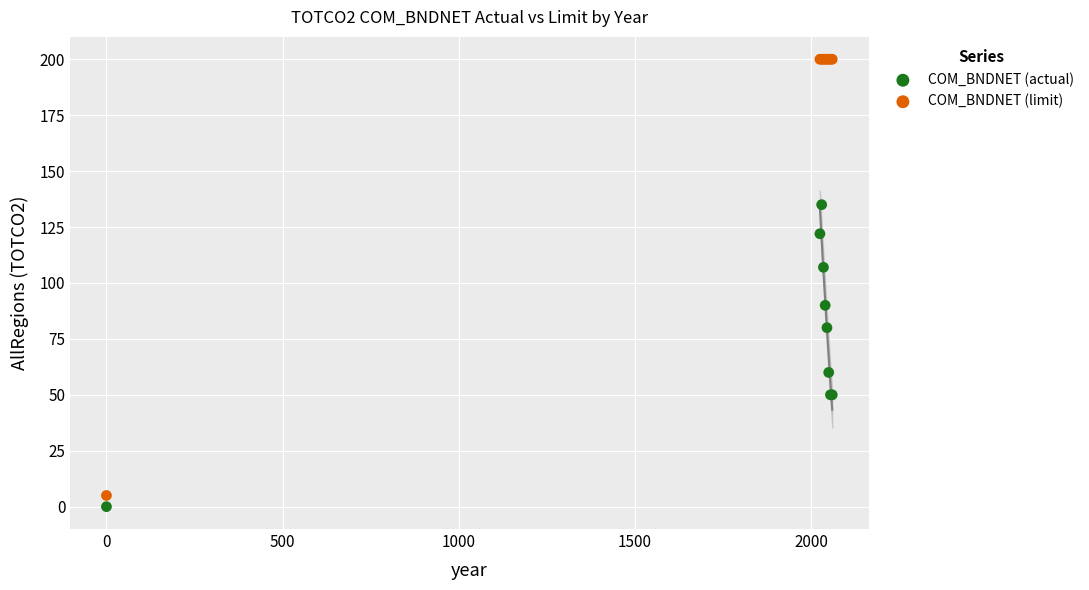

In the COM_BNDNET (limit) series, what Y value is closest to 102?

5